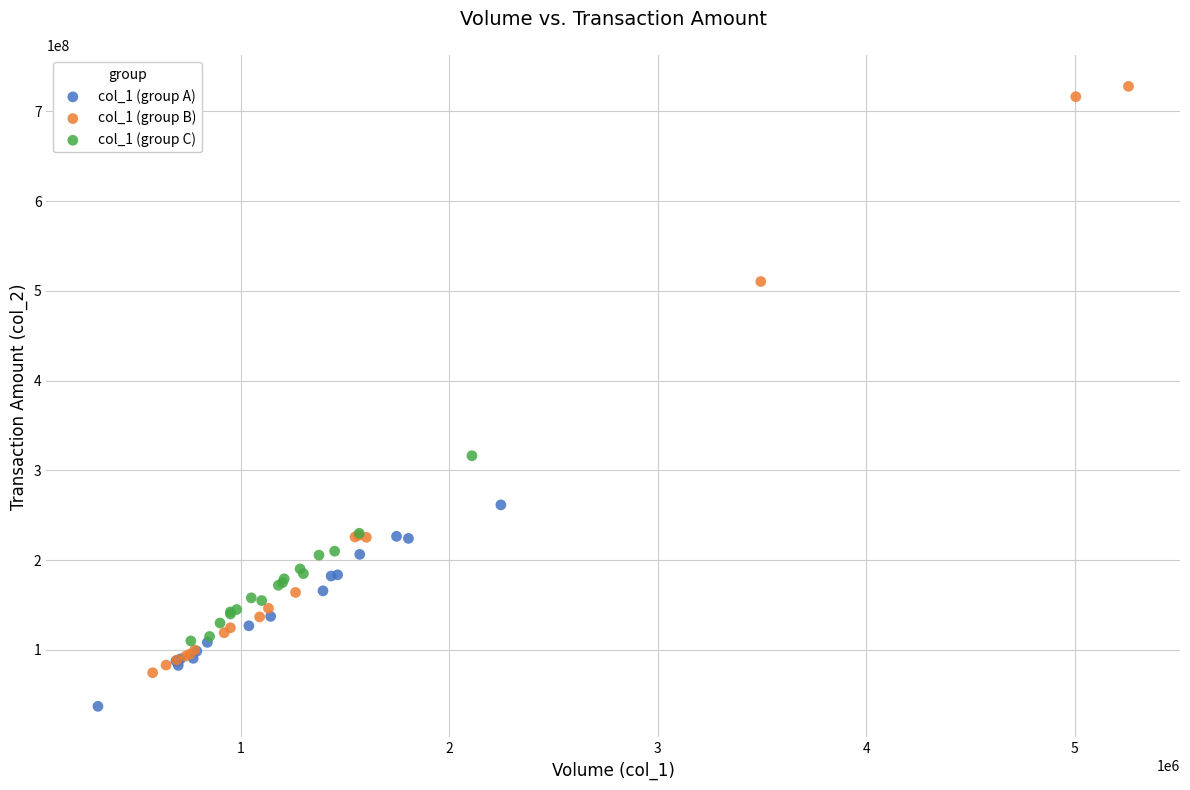

What are all the series names shown in the legend?

col_1 (group A), col_1 (group B), col_1 (group C)